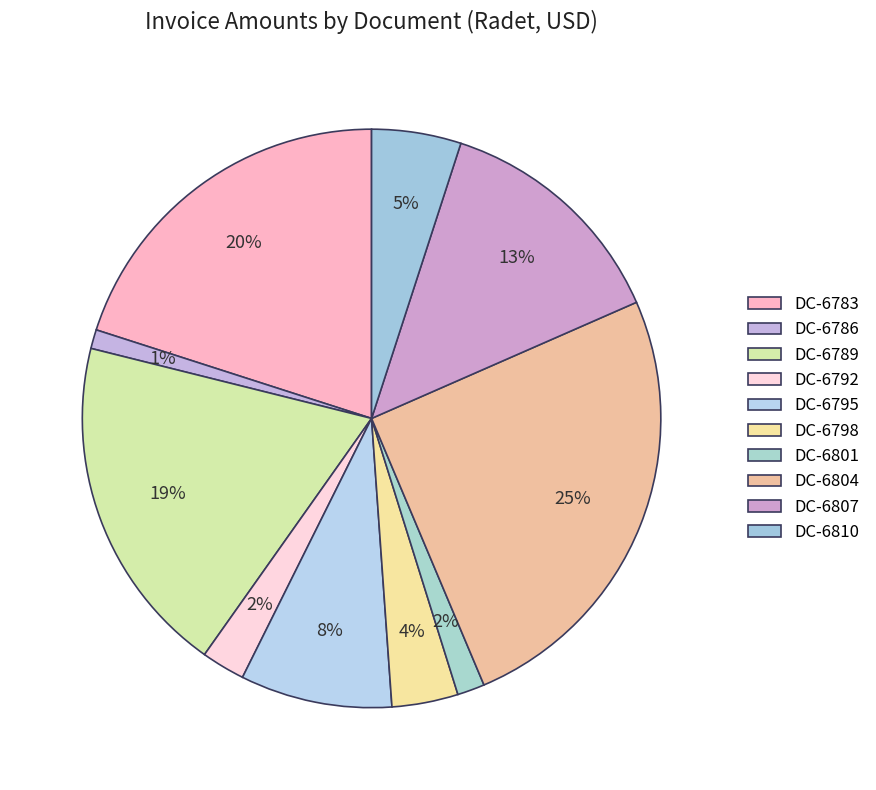

What is the smallest slice in the pie chart?

DC-6786